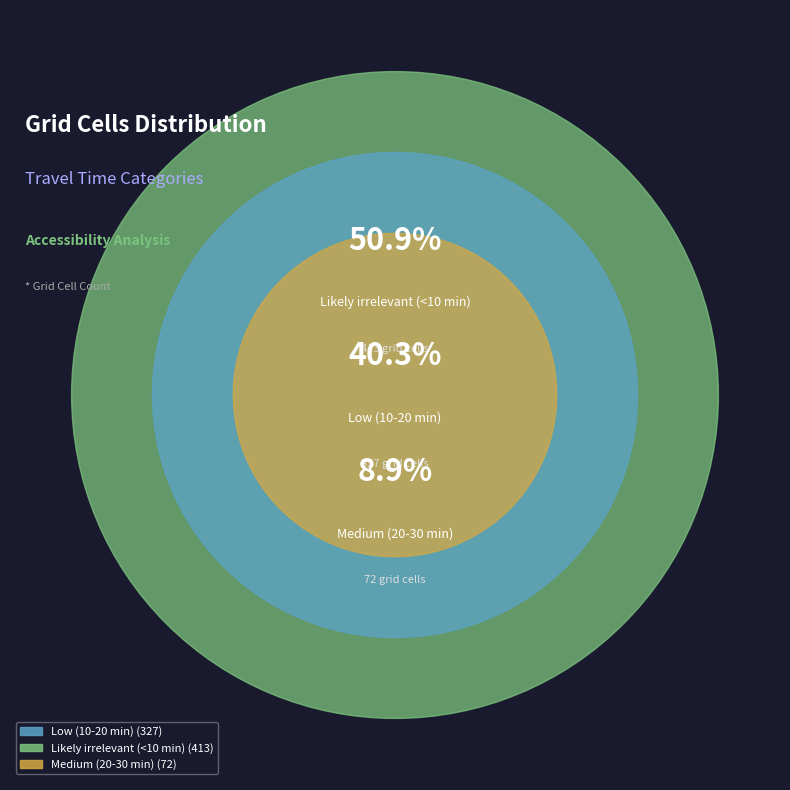

What percentage is NOT represented by Low (10-20 min)?

59.7%